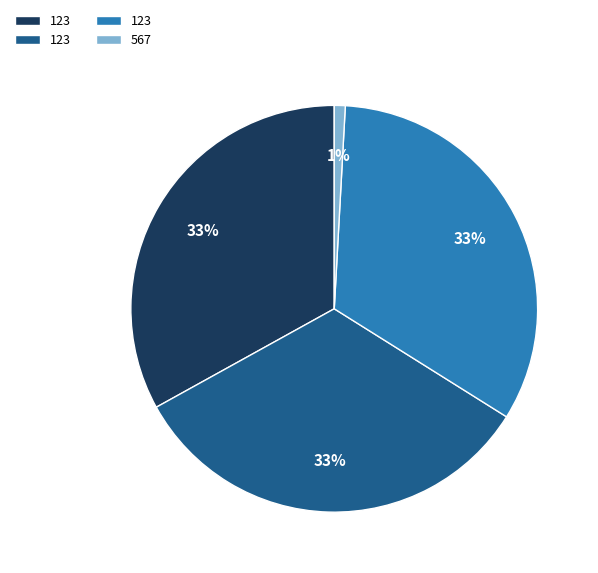

To the nearest percent, what is the average slice percentage?

25%